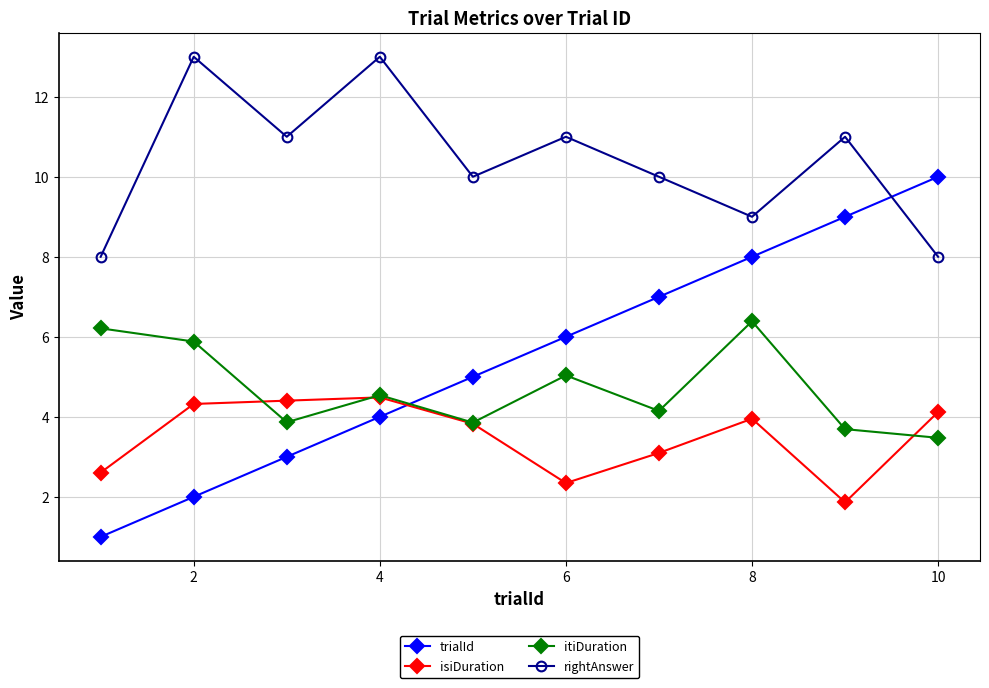

What is the value of the isiDuration point at the 4th from the left?

4.5